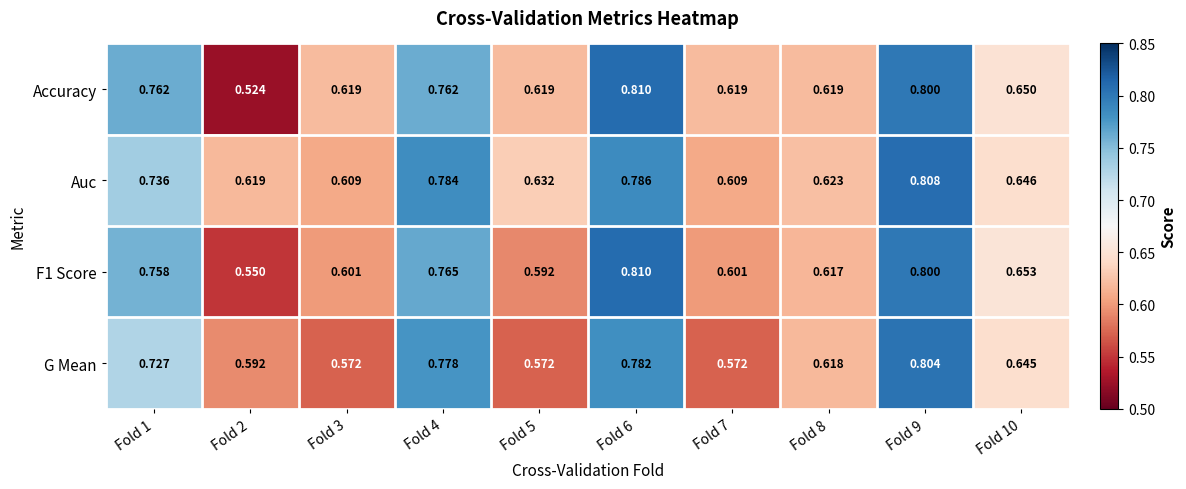

Which series has the largest range (max minus min)?

Accuracy